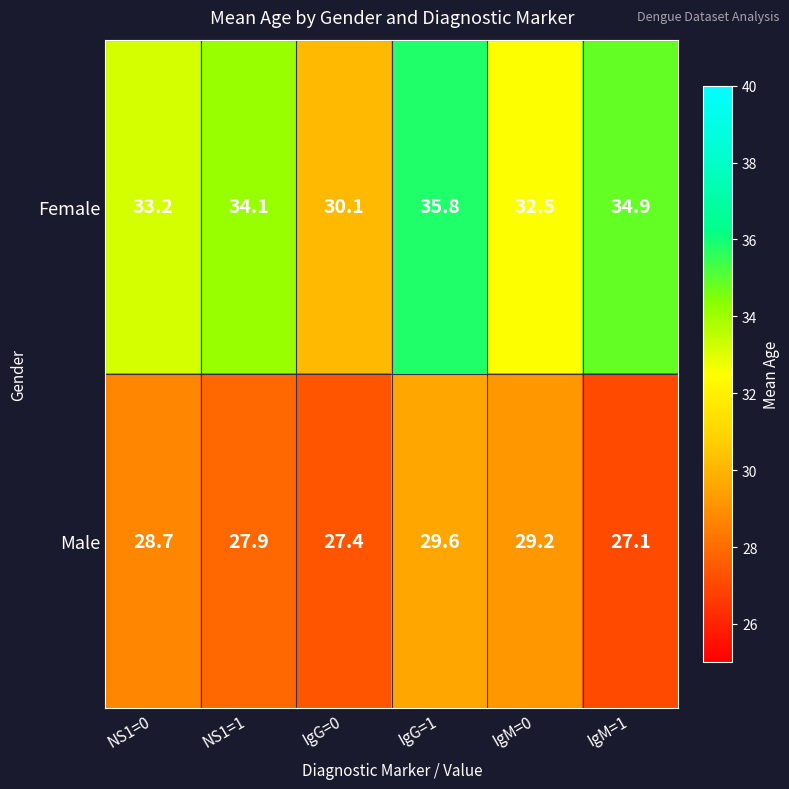

At IgG=0, list the series in order from largest to smallest.

Female, Male